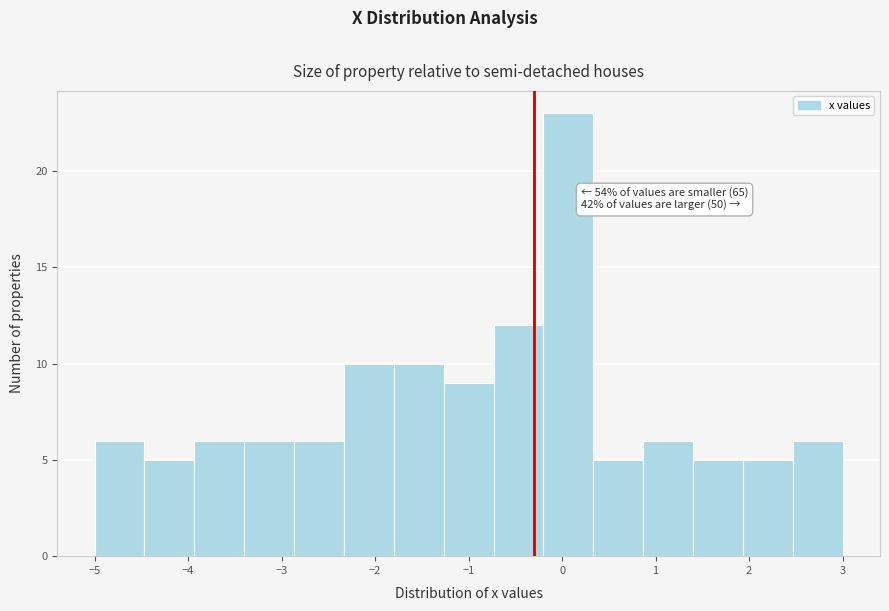

Over which range of the x-axis is the bar tallest?

-0.2 to 0.3